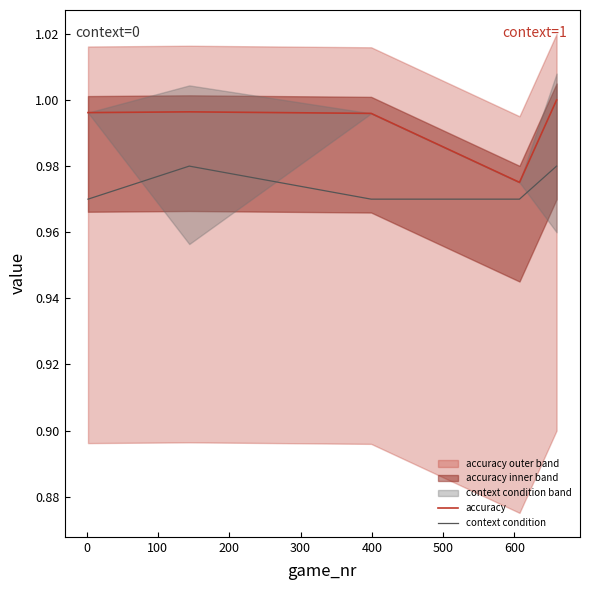

True or false: accuracy and context condition cross at least once.

False